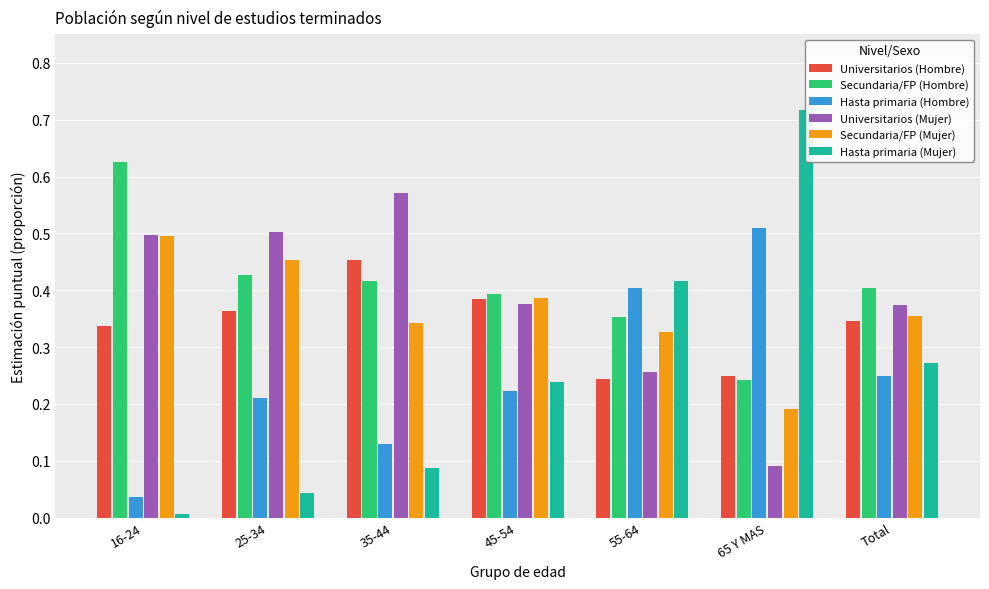

Reading left to right, list all the values displayed in this chart.

Universitarios (Hombre): 0.3	0.4	0.5	0.4	0.2	0.2	0.3
Secundaria/FP (Hombre): 0.6	0.4	0.4	0.4	0.4	0.2	0.4
Hasta primaria (Hombre): 0.0	0.2	0.1	0.2	0.4	0.5	0.3
Universitarios (Mujer): 0.5	0.5	0.6	0.4	0.3	0.1	0.4
Secundaria/FP (Mujer): 0.5	0.5	0.3	0.4	0.3	0.2	0.4
Hasta primaria (Mujer): 0.0	0.0	0.1	0.2	0.4	0.7	0.3